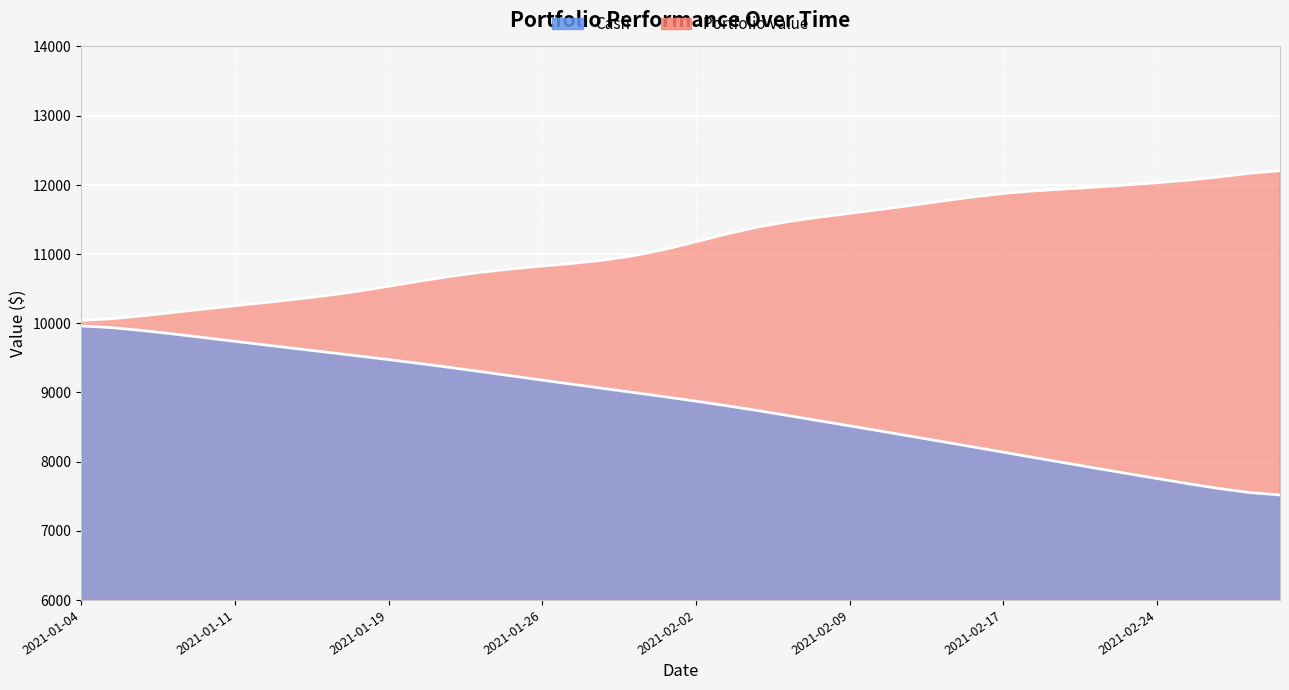

What is the difference between the Cash values at 2021-01-11 and 2021-02-17?

1602.6